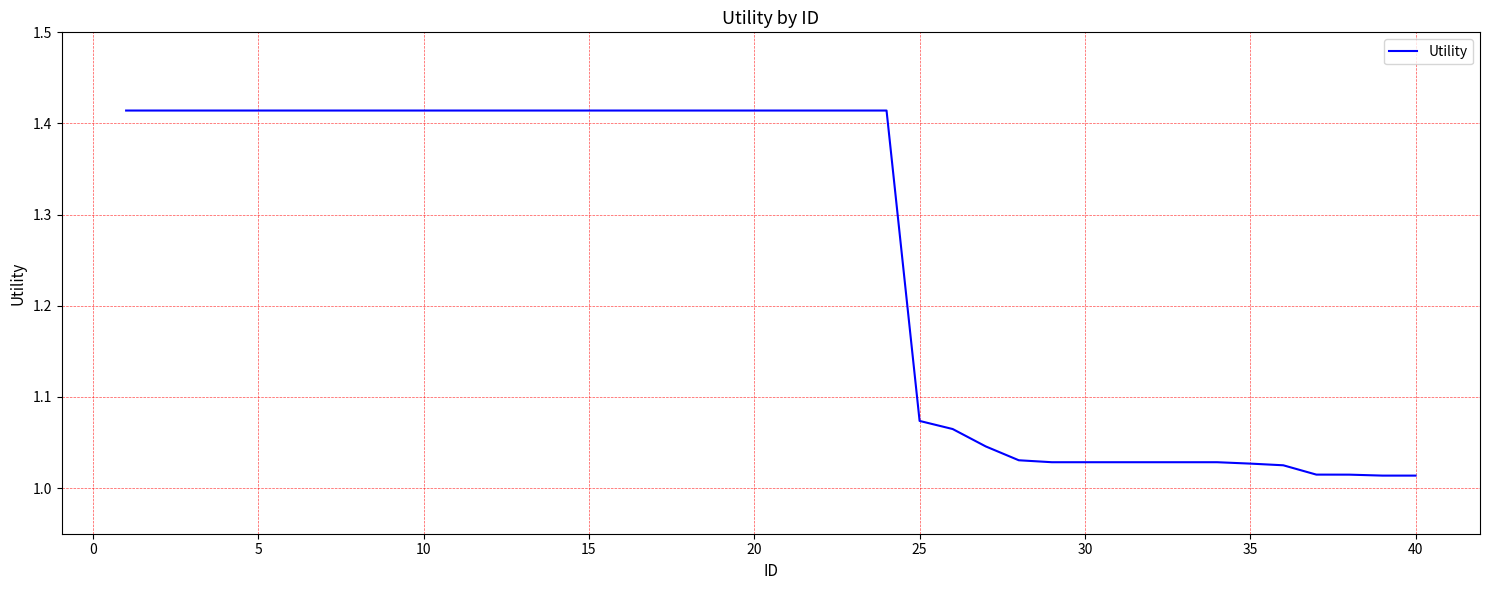

What is the difference between the maximum and minimum values?

0.4